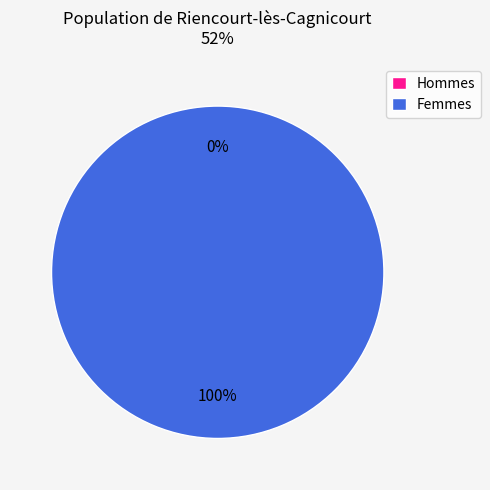

Does 0 represent more than half of the total?

No